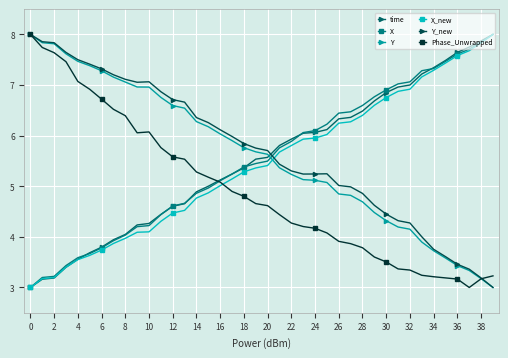

How many lines are shown in the chart?

6